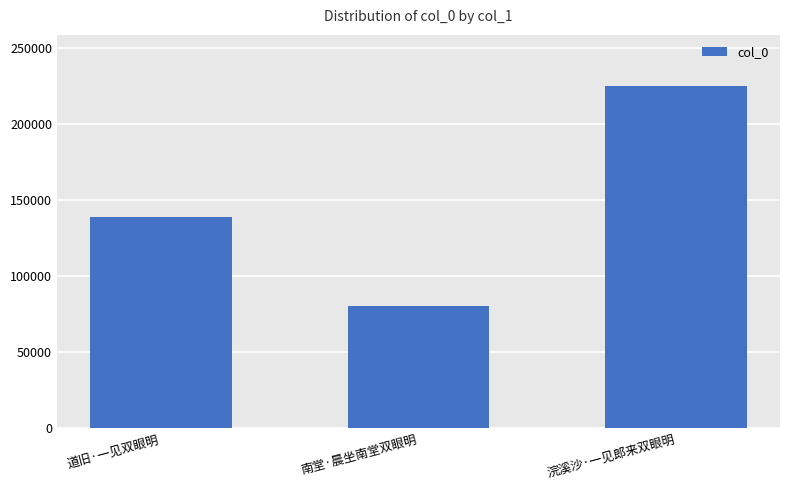

What is the sum of the values at 浣溪沙·一见郎来双眼明 and 南堂·晨坐南堂双眼明?

305265